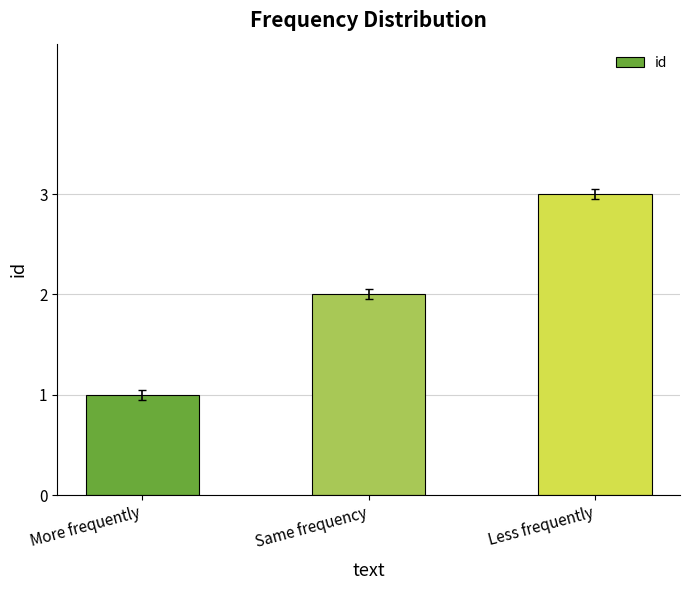

What is the sum of the values at Same frequency and Less frequently?

5